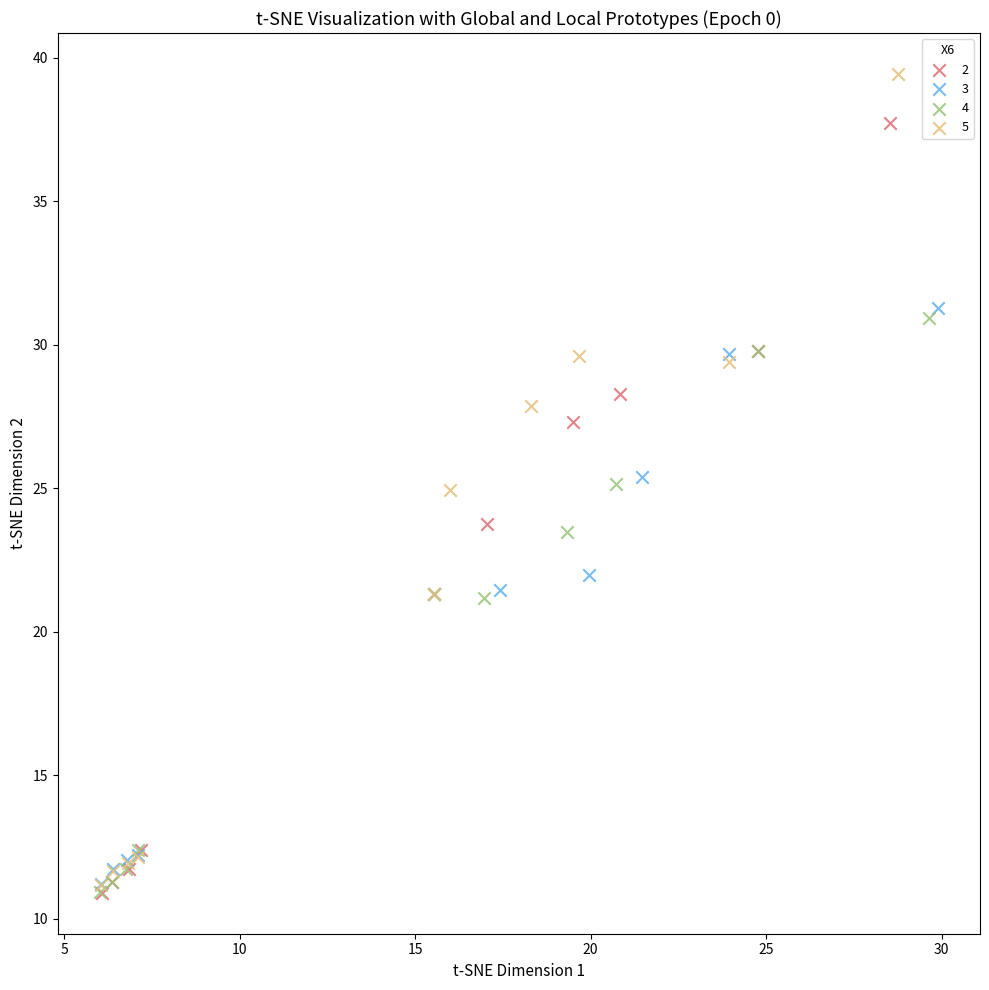

What are all the series names shown in the legend?

2, 3, 4, 5